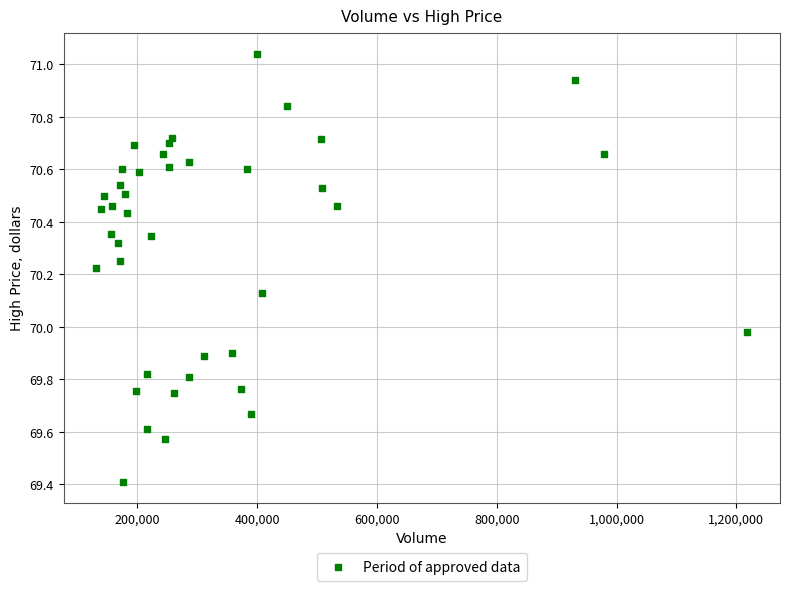

What is the range of X values (max minus min)?

1087683.0